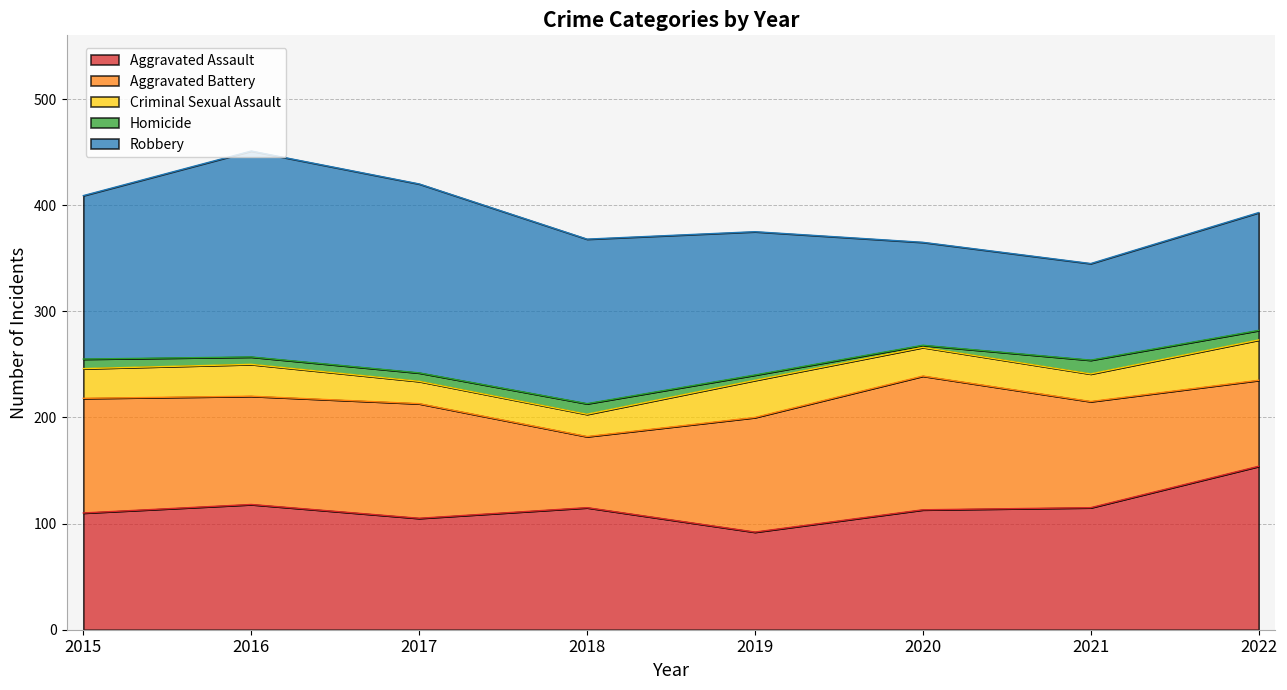

Reading right to left, list all the values displayed in this chart.

Aggravated Assault: 154	115	113	92	115	105	118	110
Aggravated Battery: 81	100	126	108	67	108	102	108
Criminal Sexual Assault: 38	26	27	35	21	21	30	28
Homicide: 9	13	2	5	10	8	7	9
Robbery: 111	91	97	135	155	178	194	154